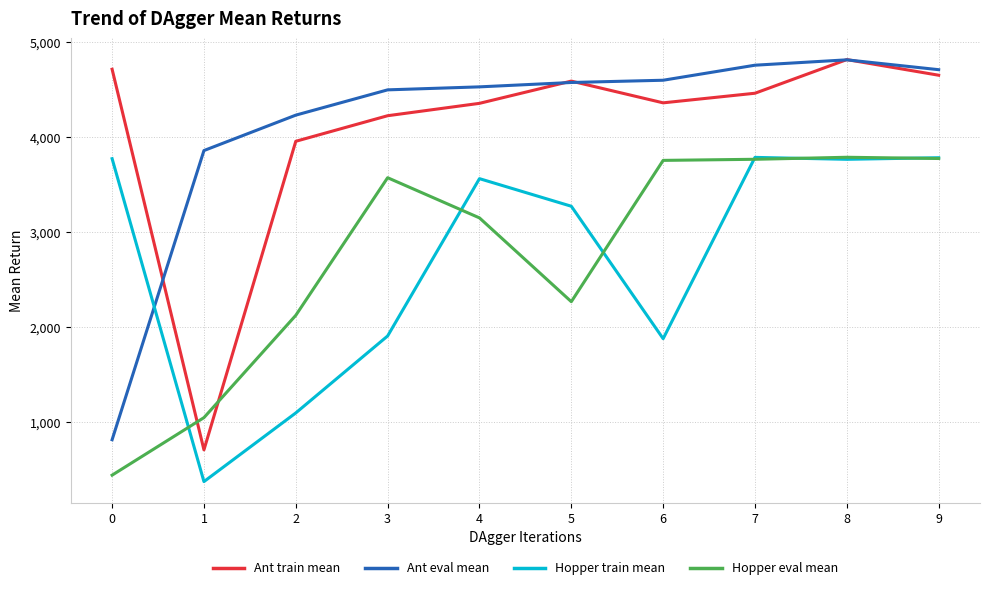

How many lines are shown in the chart?

4